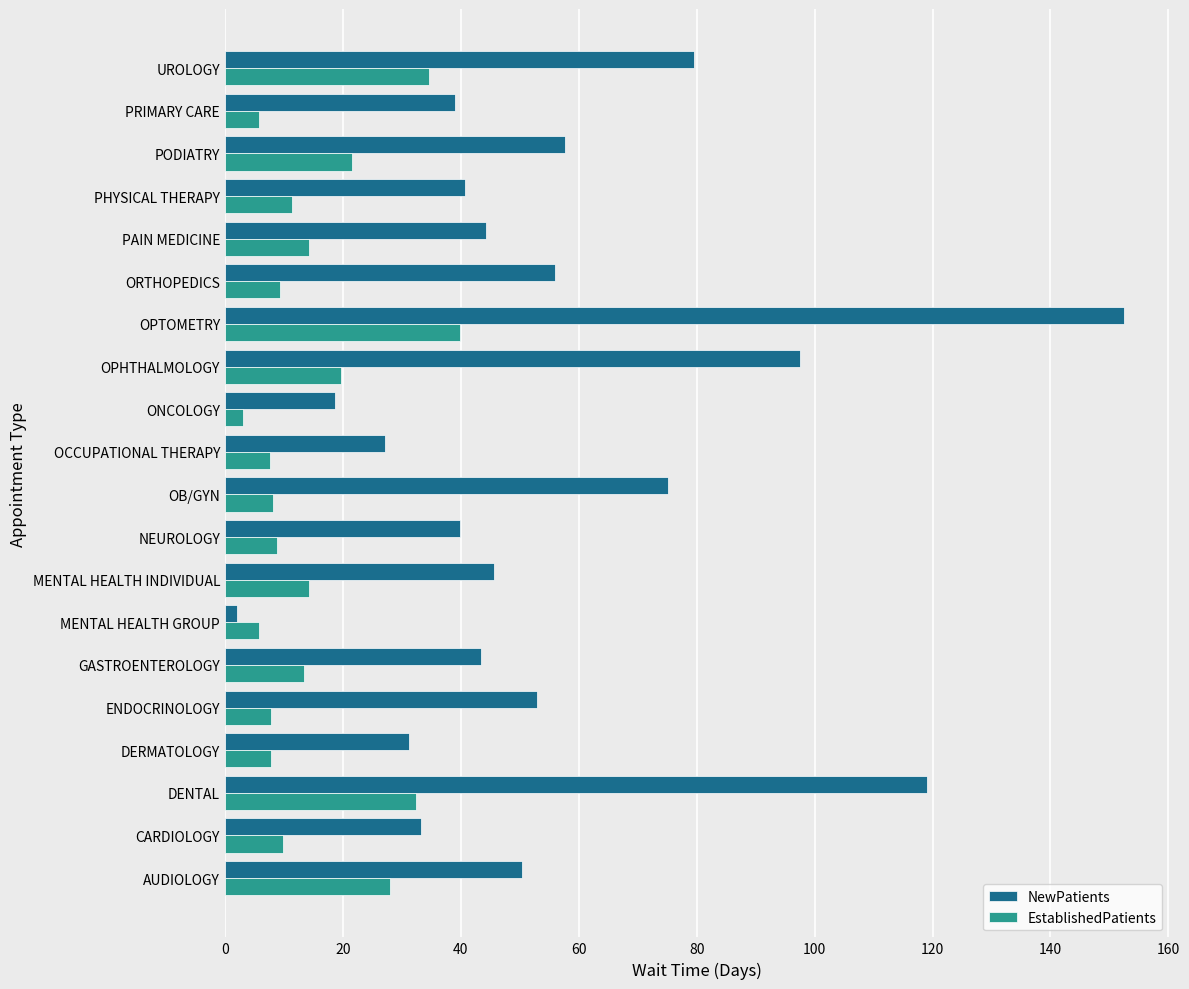

Read the NewPatients value at PAIN MEDICINE.

44.3